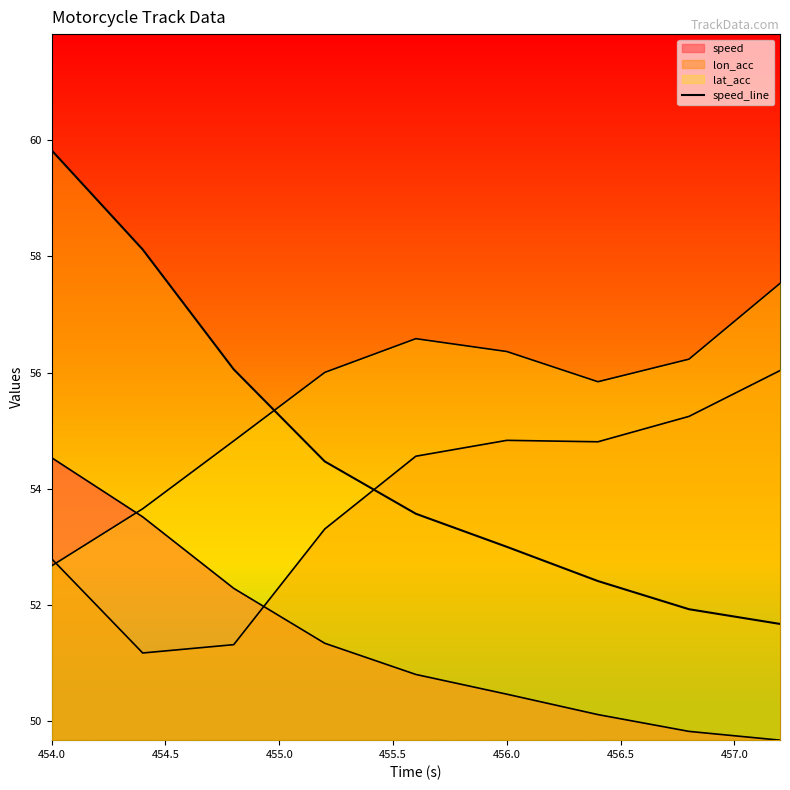

The value at 454.0 is 59.8. True or false?

True